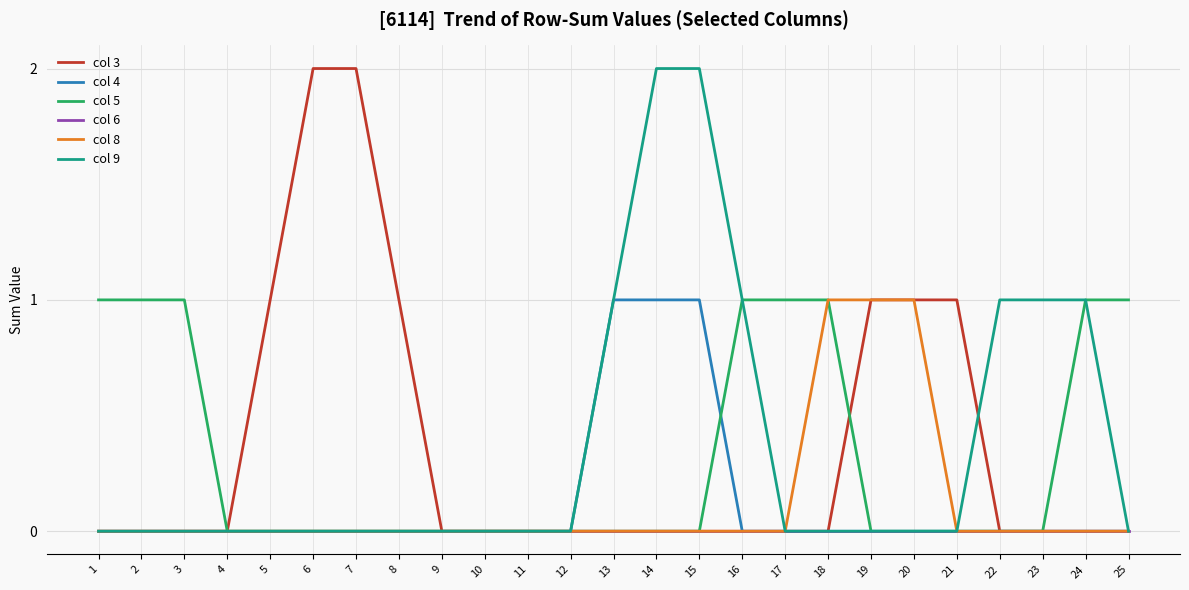

True or false: col 3 has a value of 1 at 19.

True